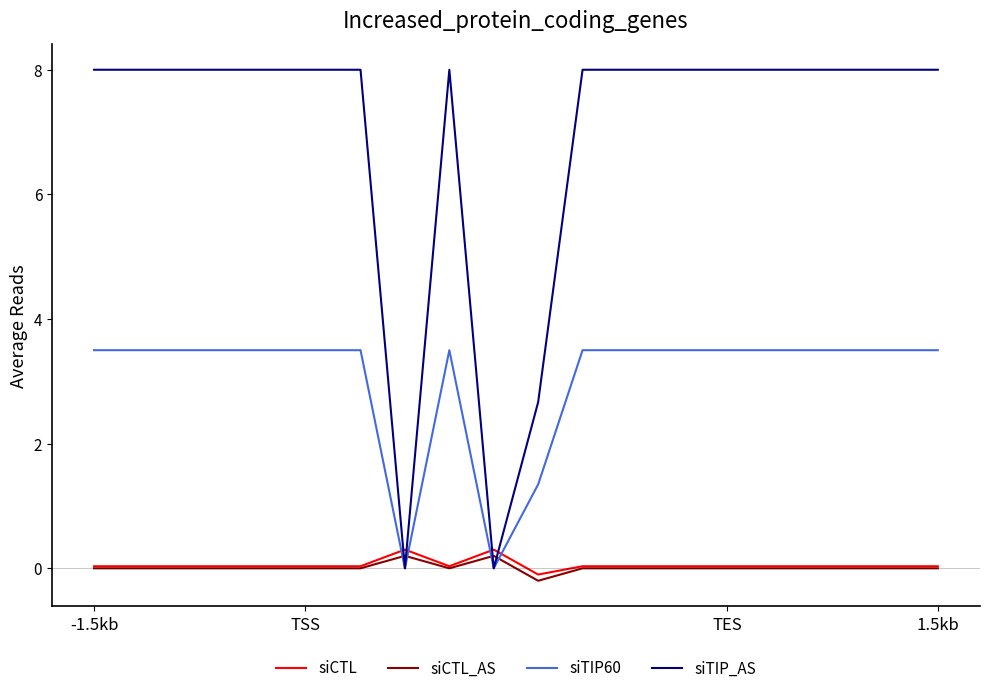

Which series has the widest spread of values?

siTIP_AS